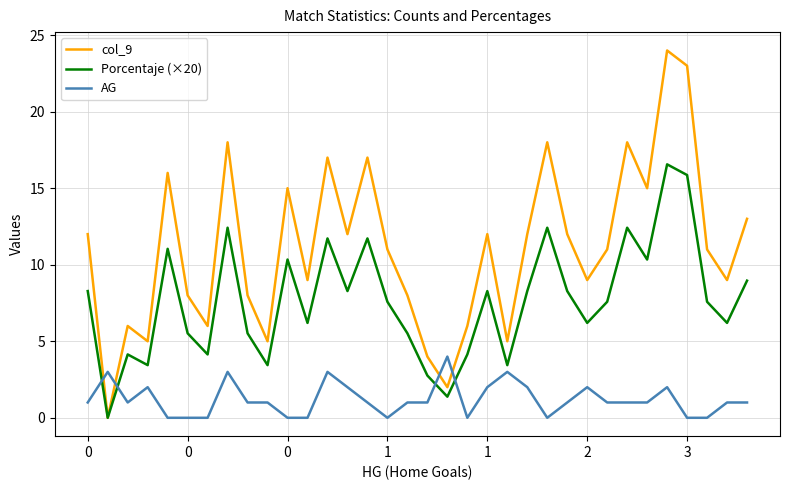

List the series in order of their peak value, highest first.

col_9, Porcentaje (×20), AG